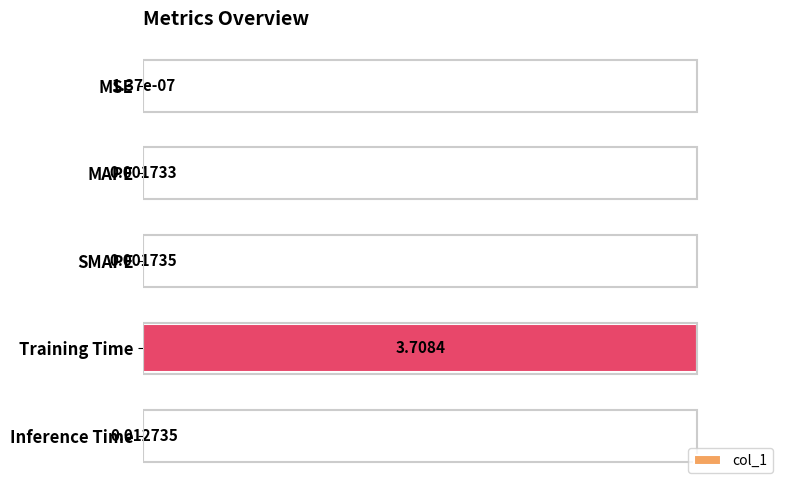

Which has a higher value, Training Time or MAPE?

Training Time